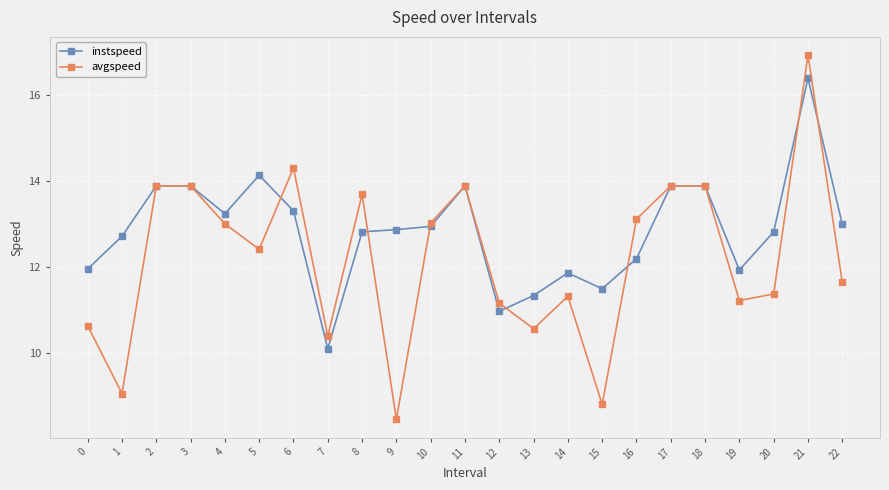

What is the difference between the avgspeed values at 10 and 18?

0.9